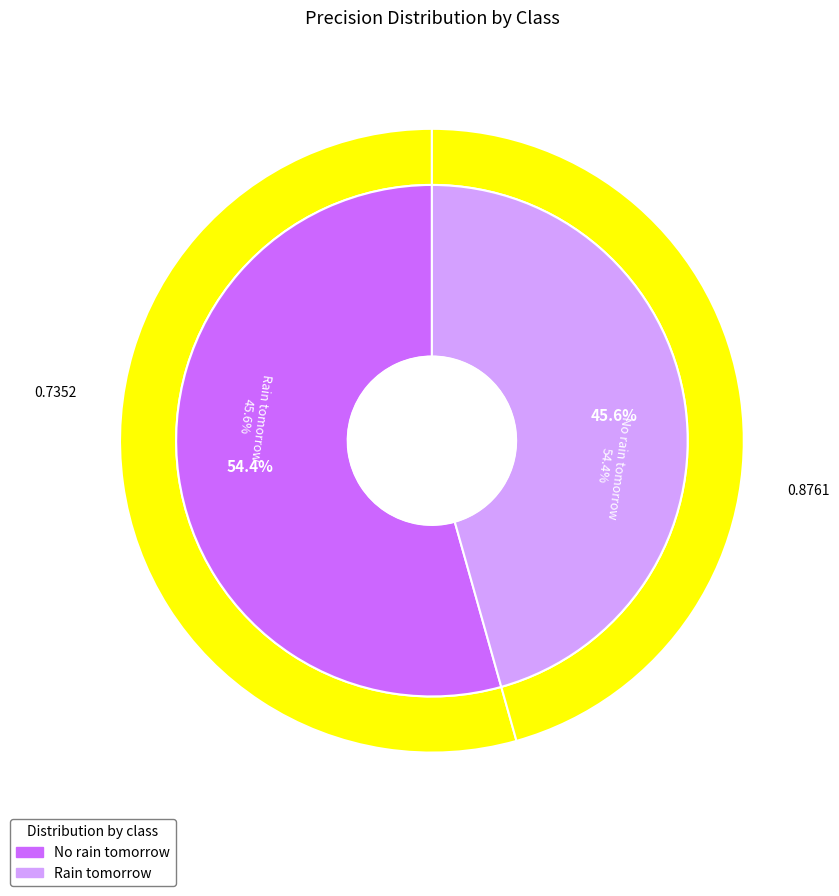

What is the majority slice?

No rain tomorrow